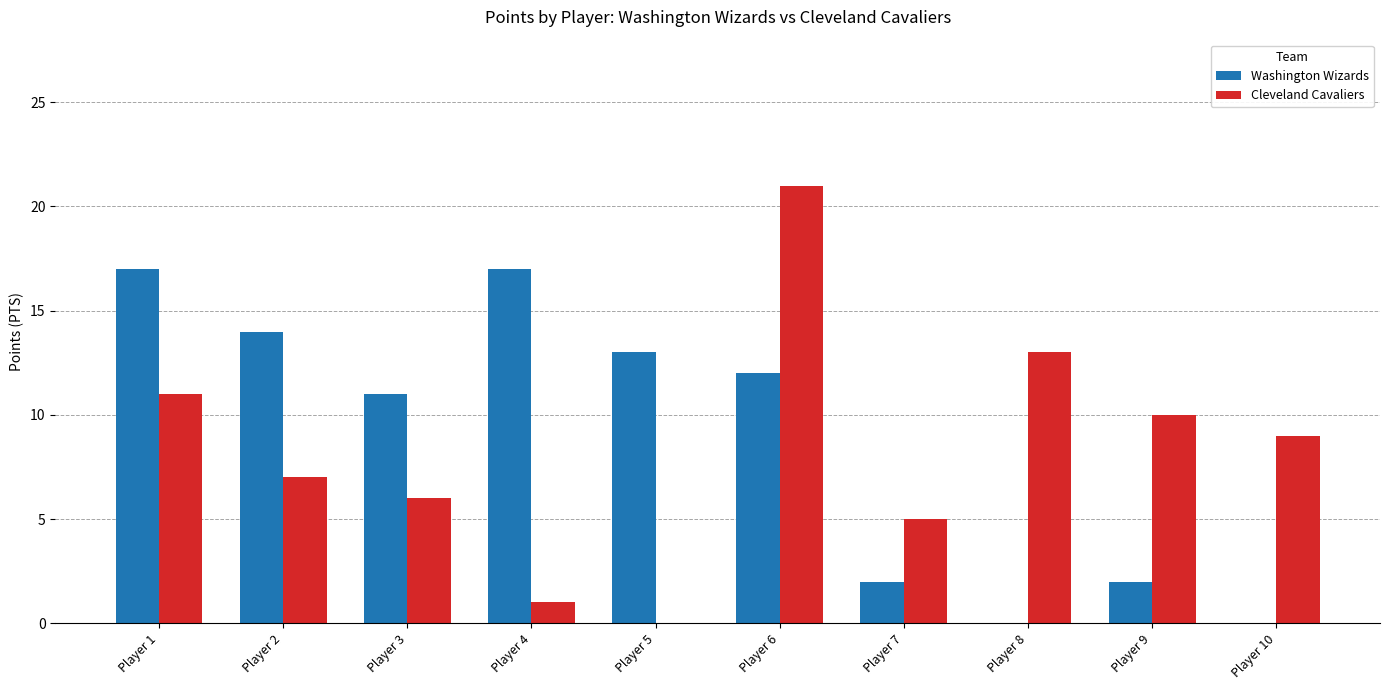

What is the spread (max minus min) of values at Player 10?

9